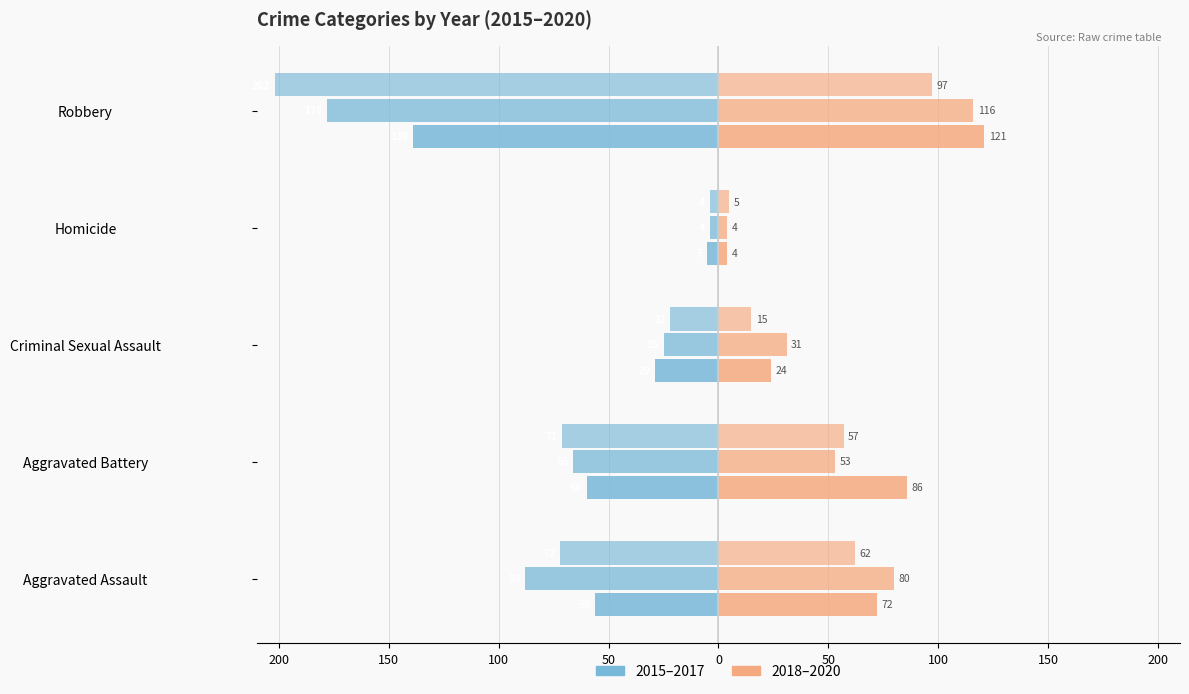

What is the total value across all series at Criminal Sexual Assault?

-6